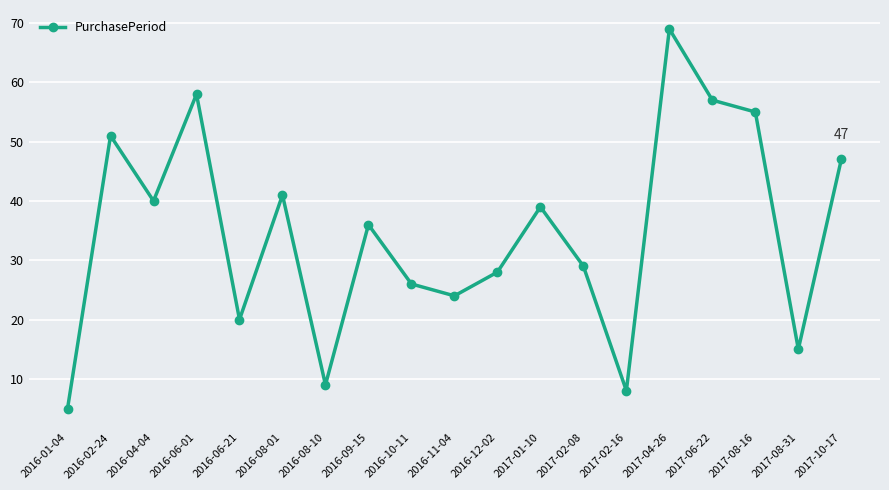

Where is the data nearest to the value 37?

2016-09-15